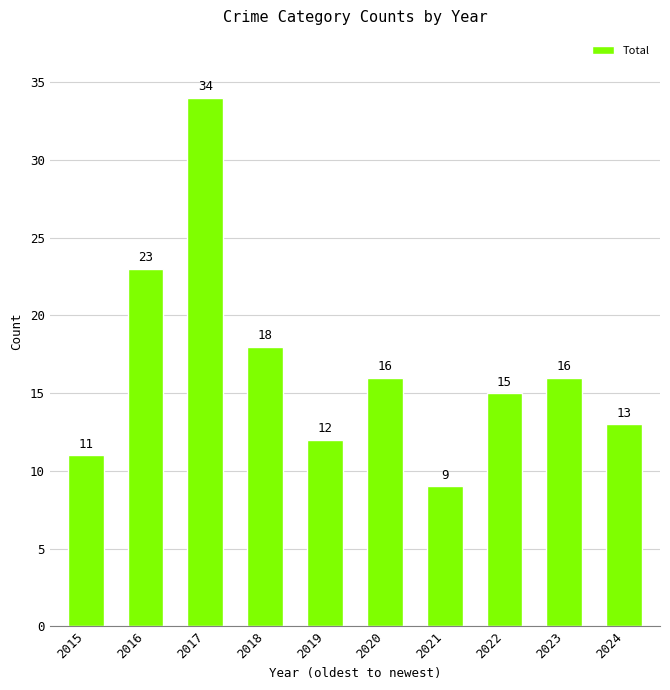

What is the smallest value displayed?

9